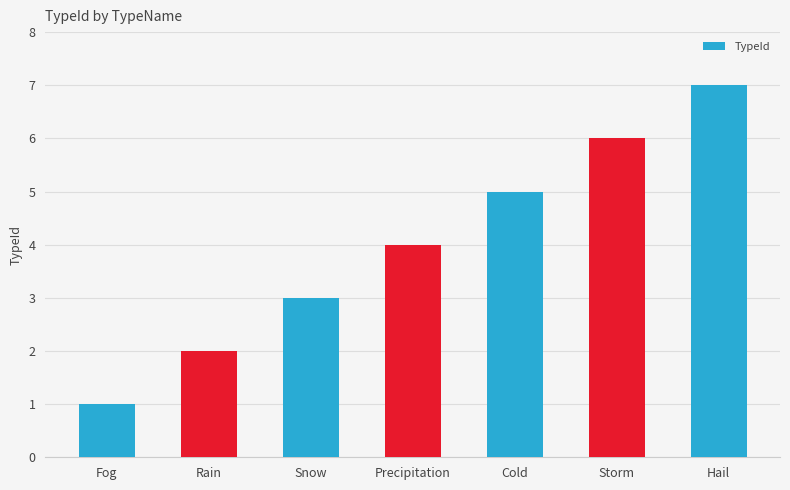

Between Rain and Storm, which is larger?

Storm